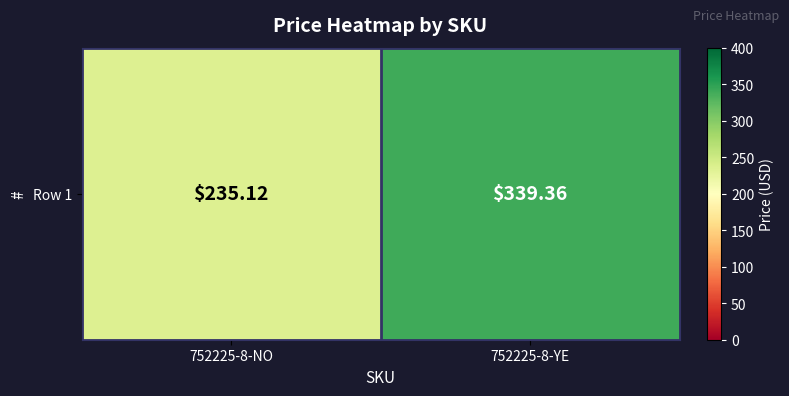

What is the average value?

287.2